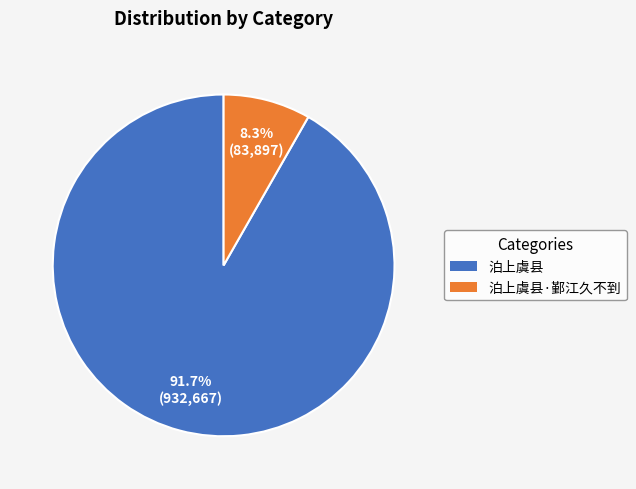

Is there any slice that represents more than half of the pie?

Yes